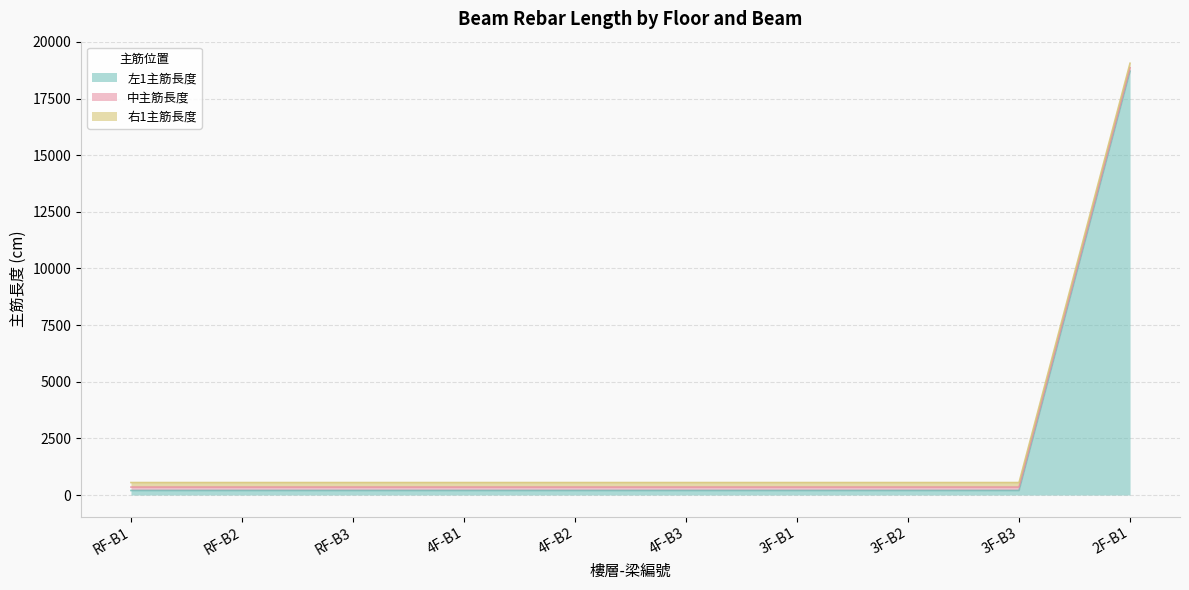

True or false: 中主筋長度 and 左1主筋長度 intersect in this chart.

False